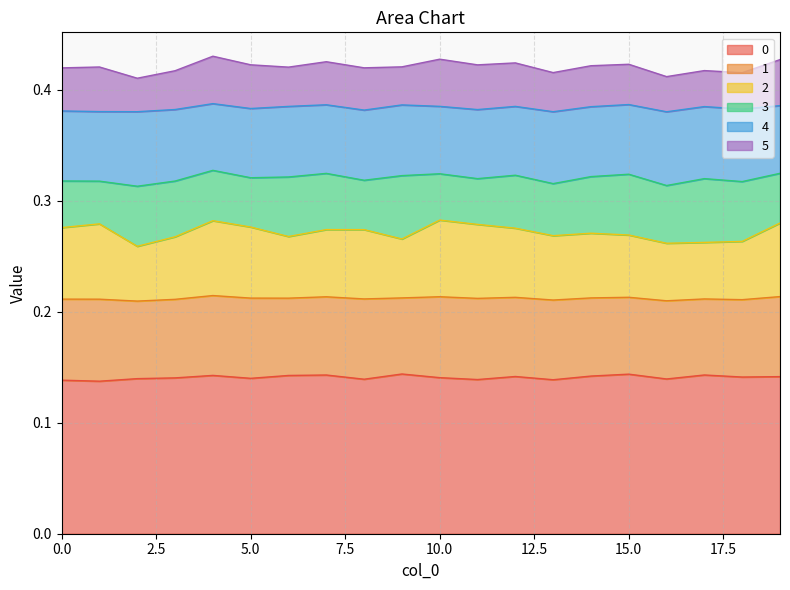

Which series changed the most between 5 and 16?

2